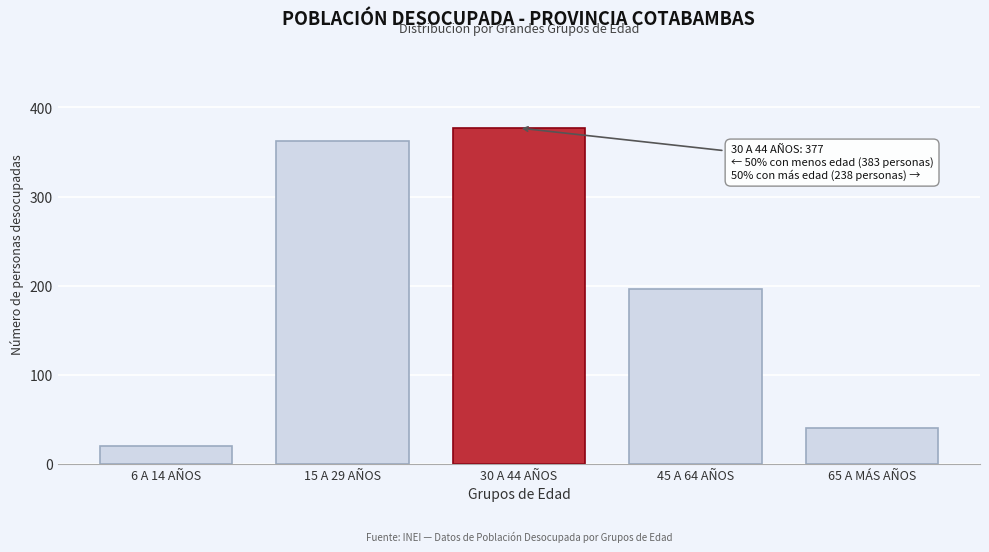

Reading left to right, what are all the values shown in this chart?

6 A 14 AÑOS=21	15 A 29 AÑOS=362	30 A 44 AÑOS=377	45 A 64 AÑOS=197	65 A MÁS AÑOS=41